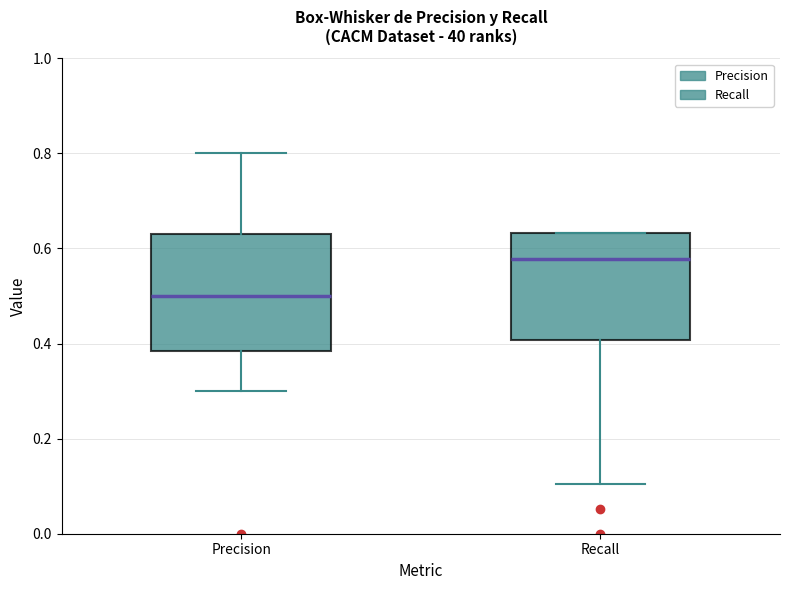

Reading left to right, read every box against the y-axis: the position of its median line, the range the box covers, and the ends of its whiskers. The values are not printed on the chart, so give them approximately, as read against the axis.

Precision: median 0.50, box 0.38 to 0.62, whiskers 0.30 to 0.80
Recall: median 0.58, box 0.40 to 0.64, whiskers 0.10 to 0.64